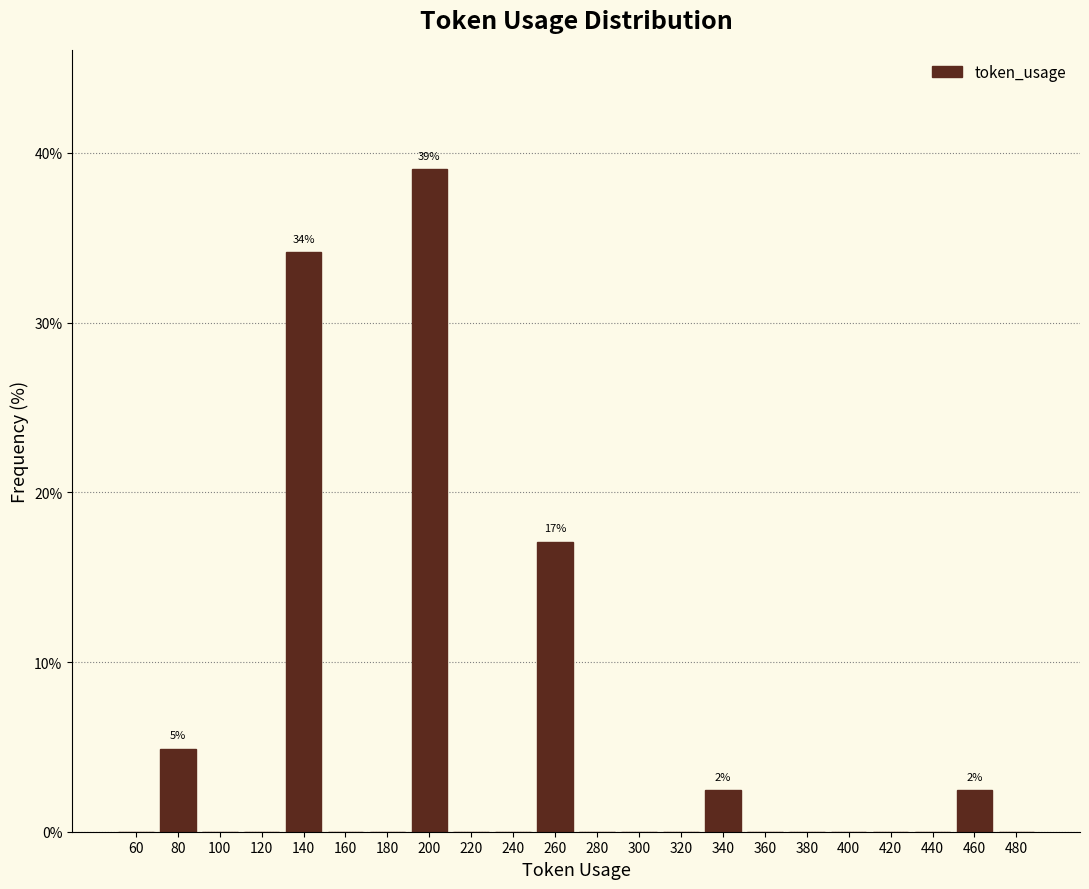

Reading left to right, what are all the values shown in this chart?

60=0.0	80=4.9	100=0.0	120=0.0	140=34.1	160=0.0	180=0.0	200=39.0	220=0.0	240=0.0	260=17.1	280=0.0	300=0.0	320=0.0	340=2.4	360=0.0	380=0.0	400=0.0	420=0.0	440=0.0	460=2.4	480=0.0